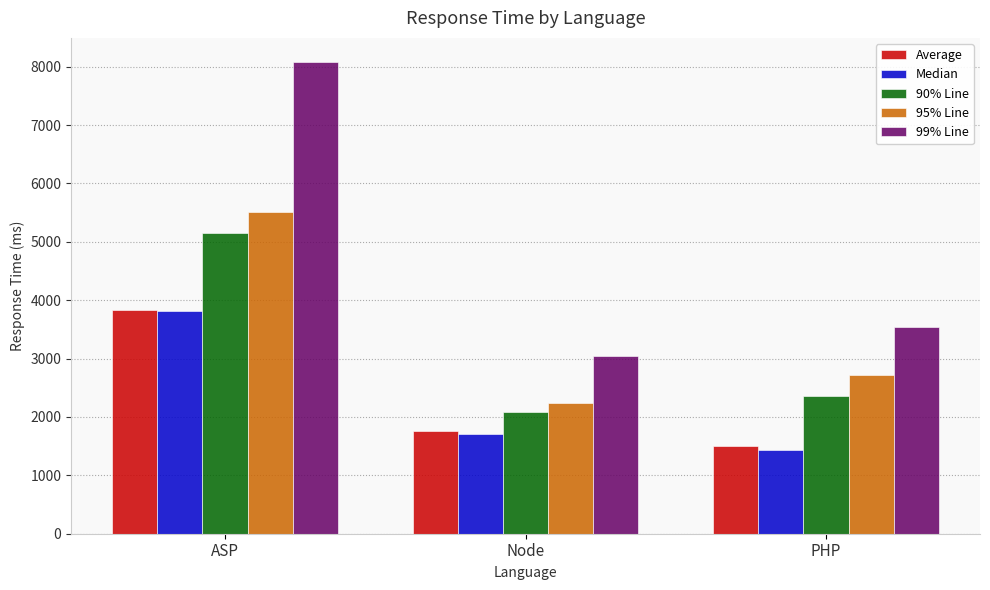

Where does the Median series first go above 1713?

ASP